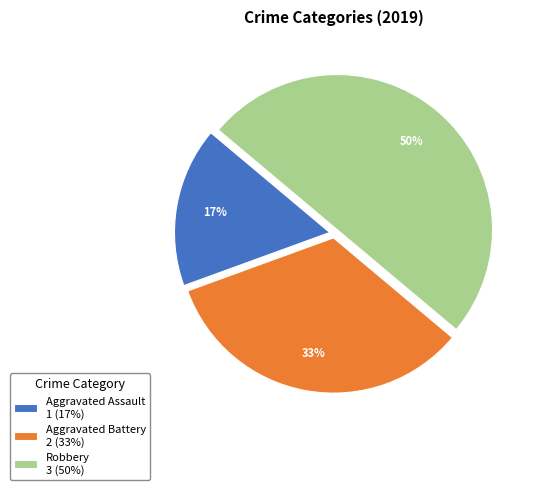

How many slices are in this pie chart?

3